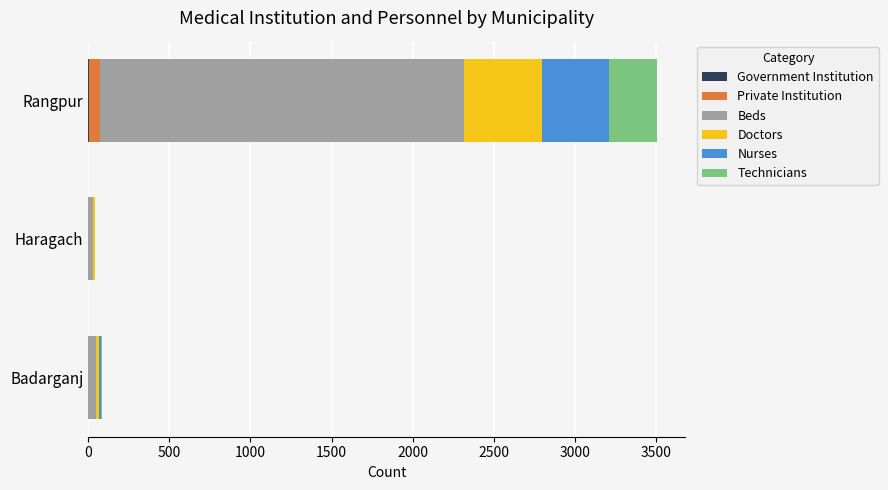

At which category is the sum across all series the highest?

Rangpur